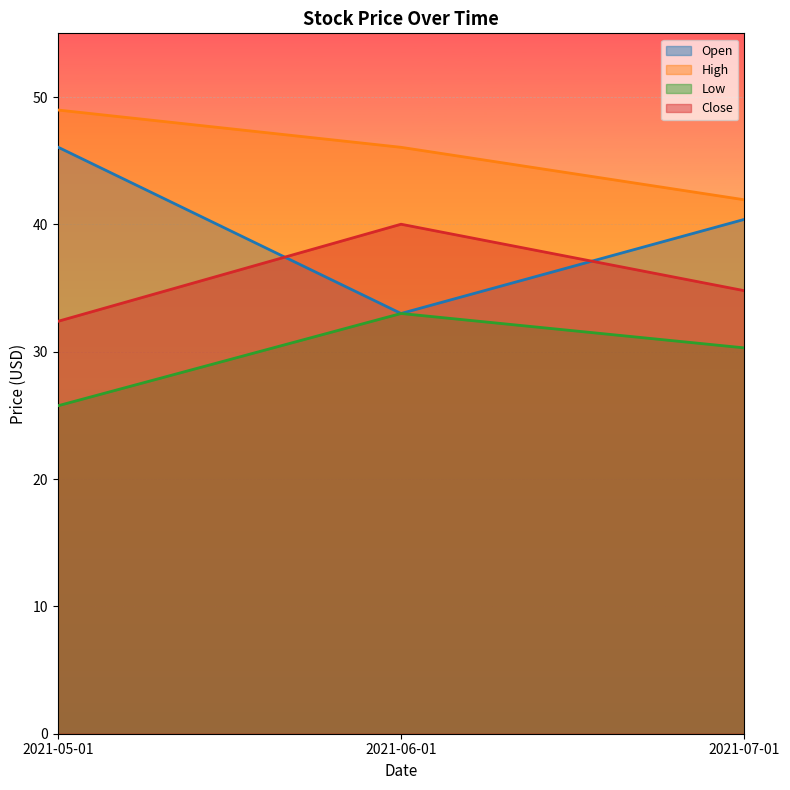

Rank the series by their average value, from highest to lowest.

High, Open, Close, Low